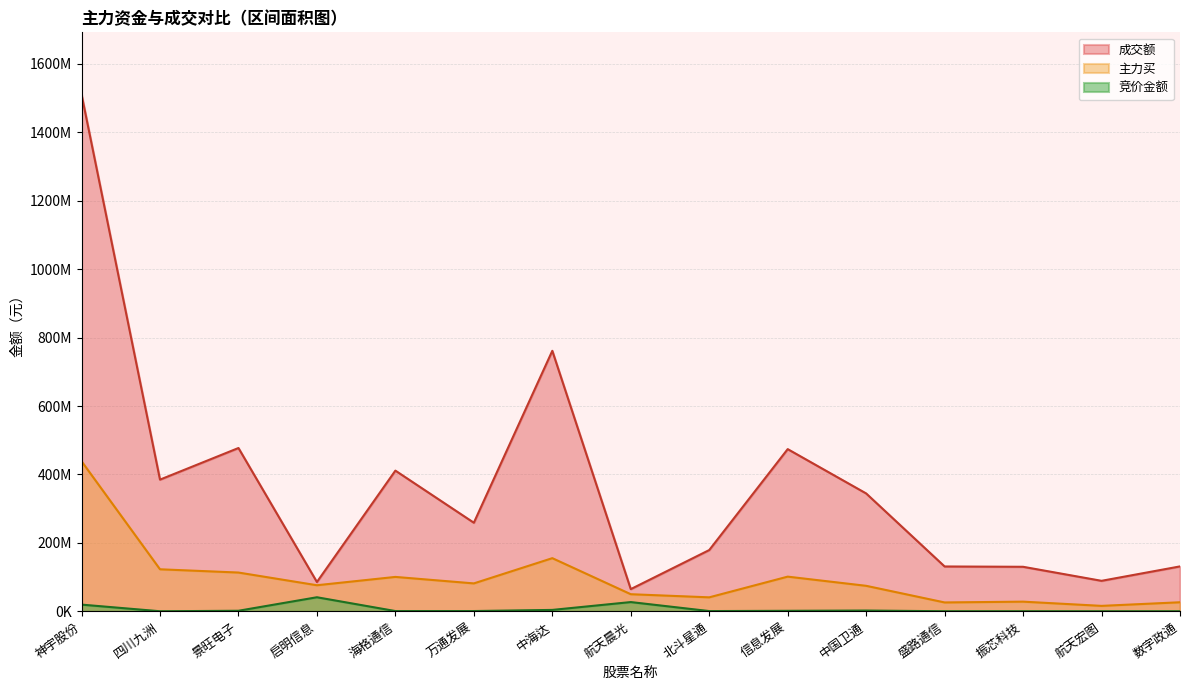

True or false: 主力买 has a value of 41405821 at 海格通信.

False